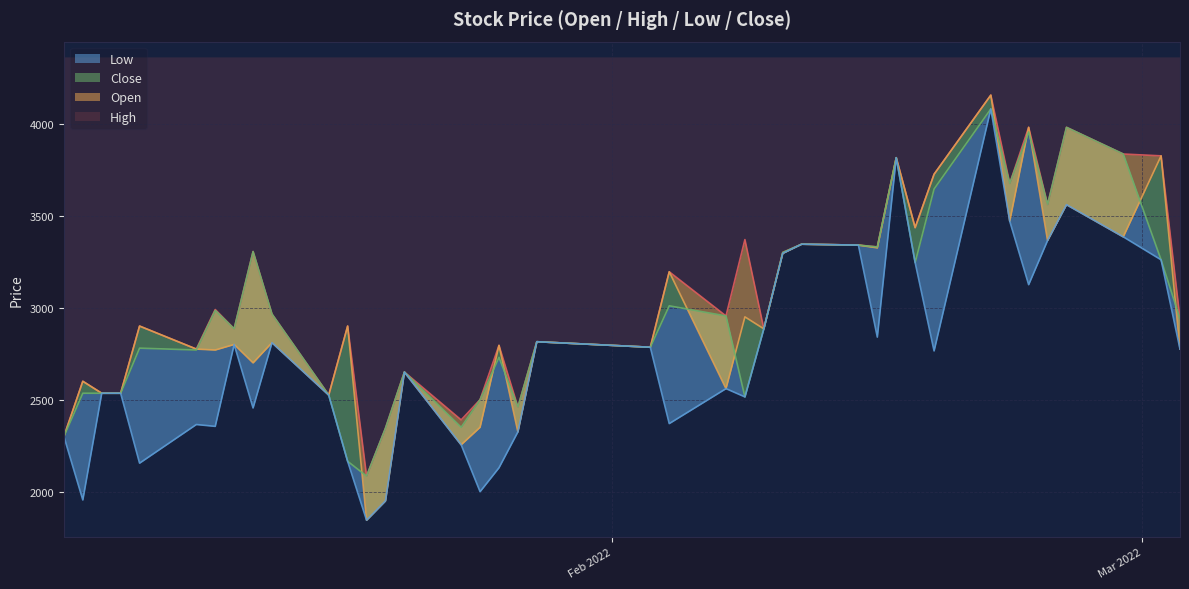

Where is the first local maximum for Close?

2022-01-07